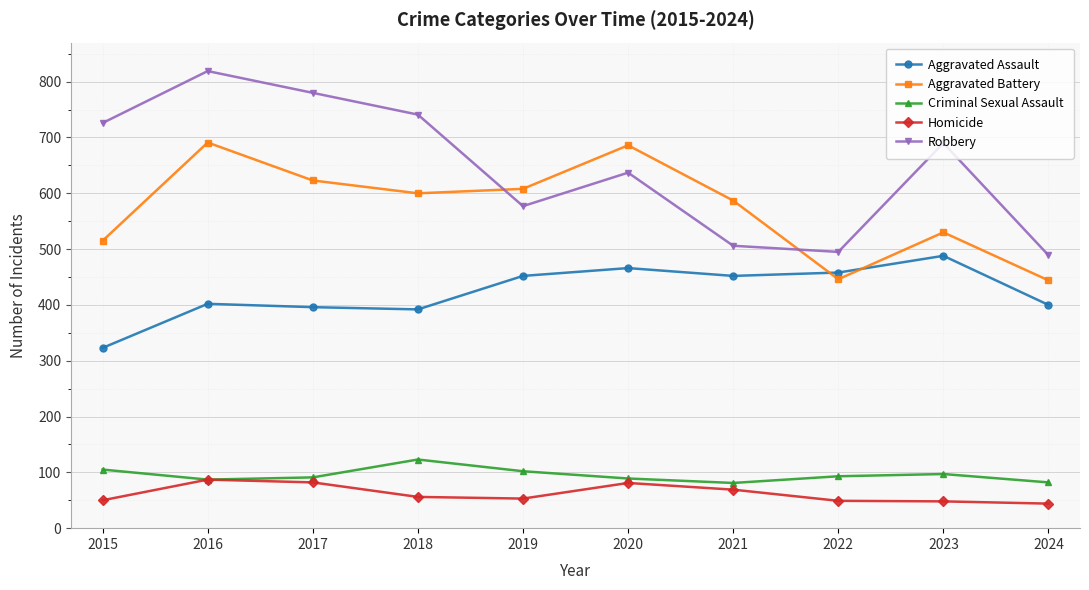

What is the highest value of the Criminal Sexual Assault series?

123